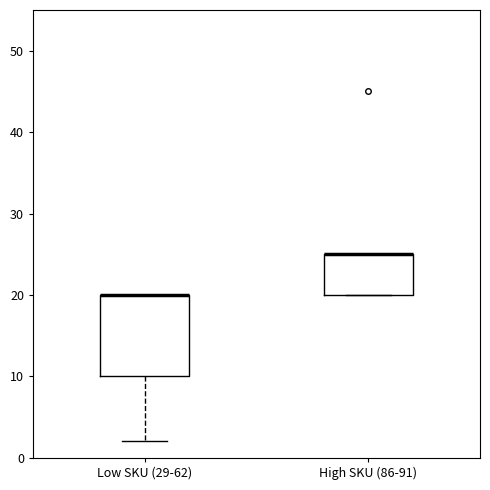

Where is the lower edge of the box for Low SKU (29-62) on the y-axis? The values are not printed on the chart, so give them approximately, as read against the axis.

10